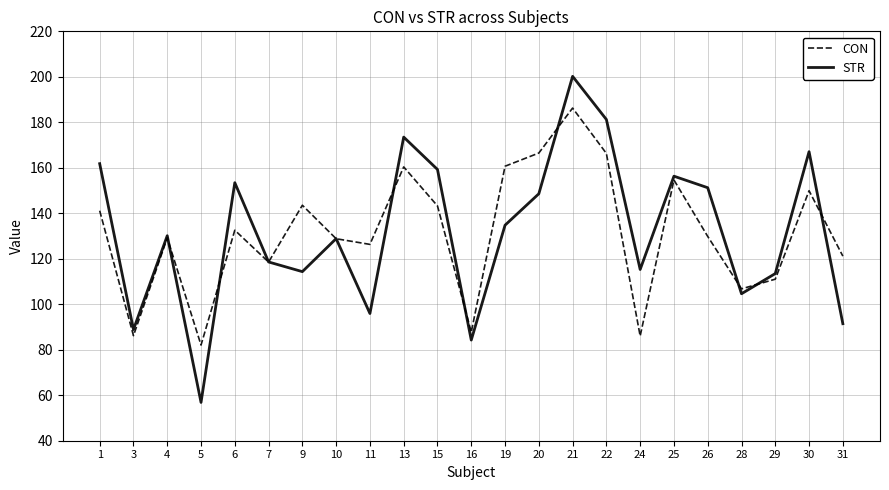

Between 5 and 16, which series saw the biggest shift?

STR